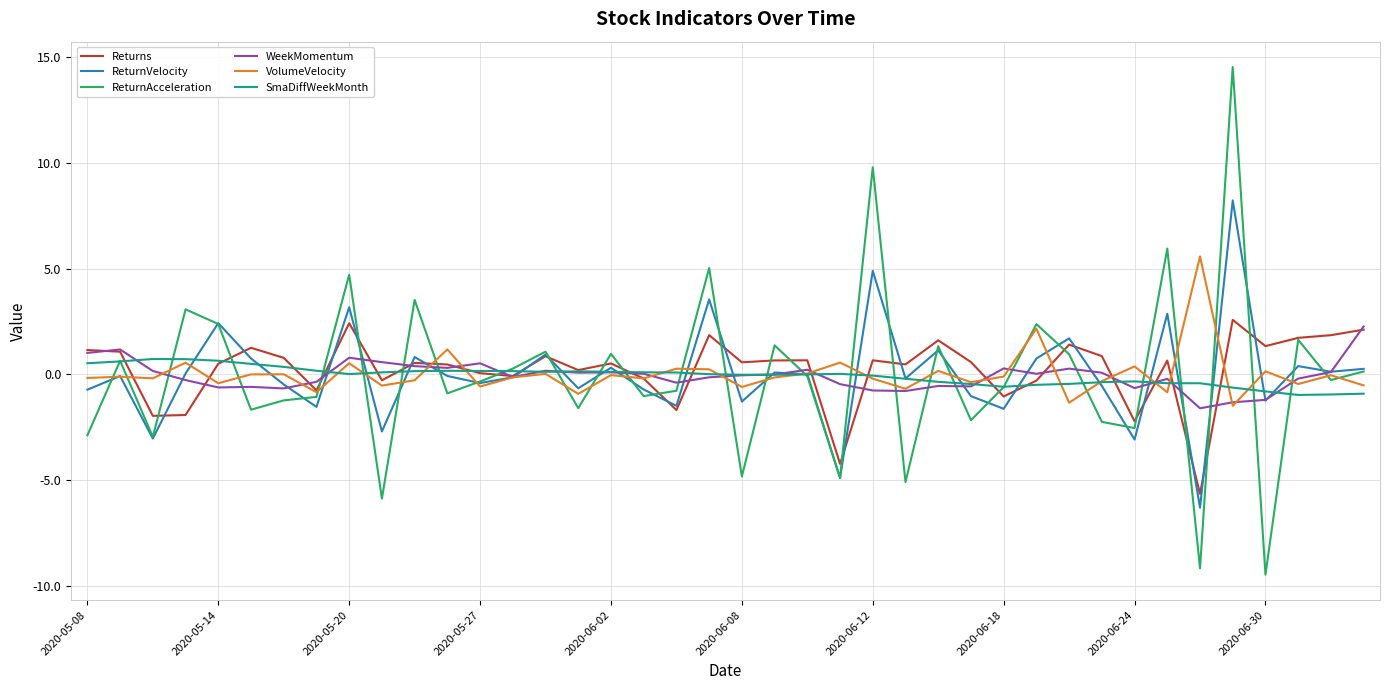

Which series has the widest spread of values?

ReturnAcceleration